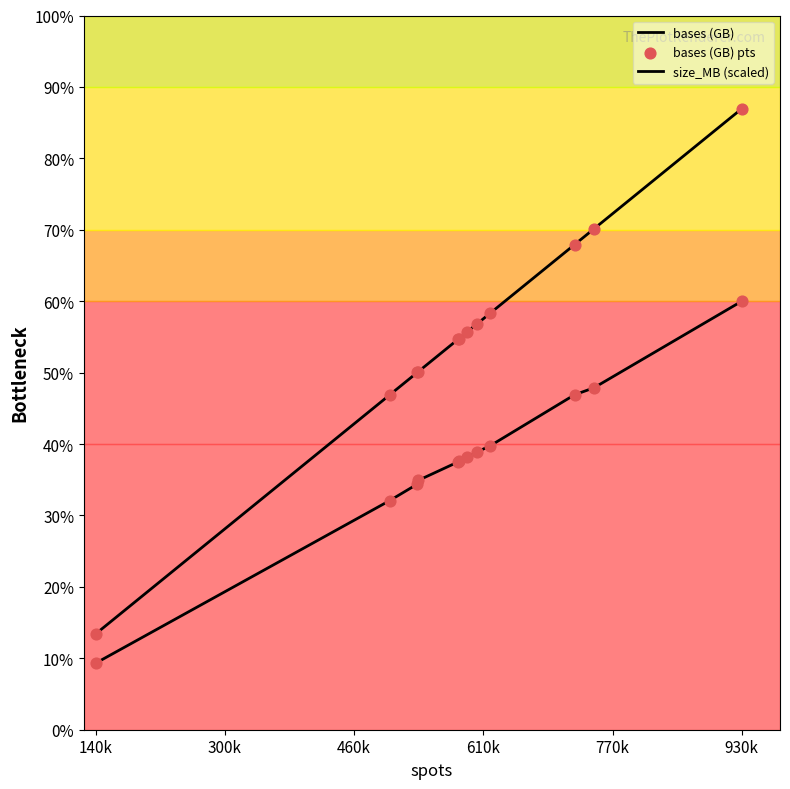

At which category is the sum across all series the highest?

930k